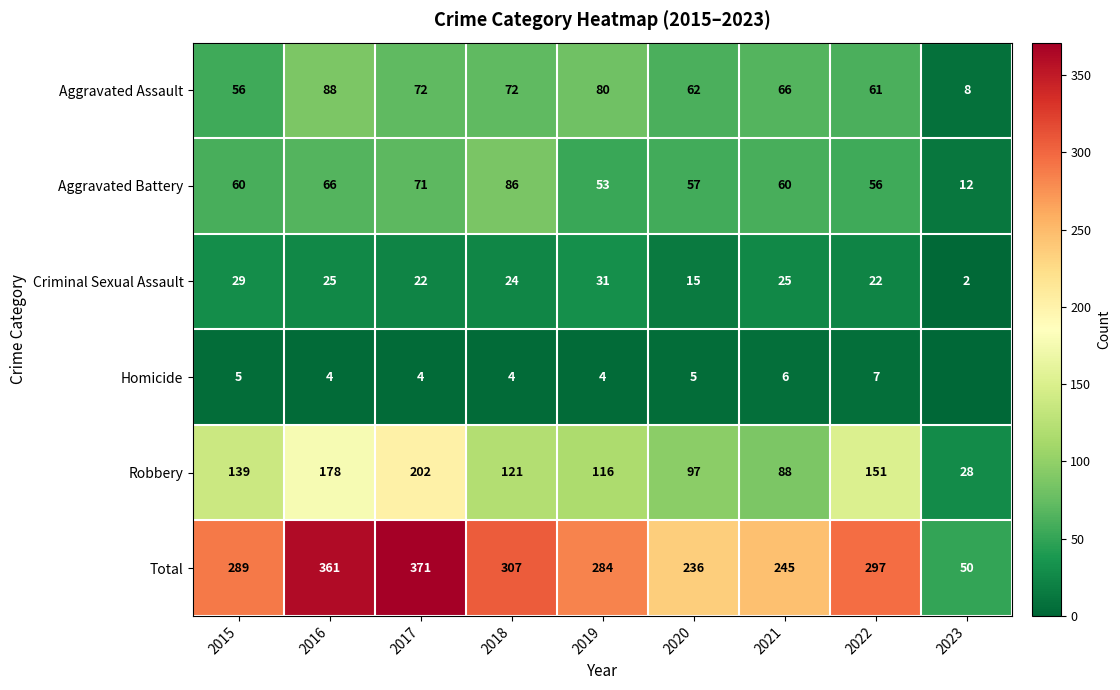

Is the value of Aggravated Battery at 2021 greater than the value of Aggravated Assault at 2023?

Yes